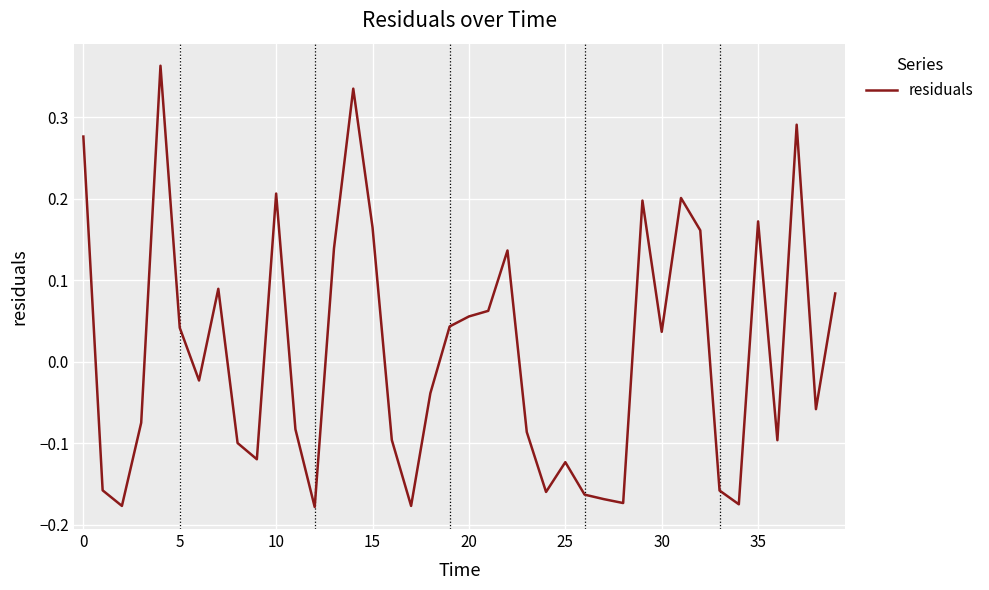

What is the sum of all values?

0.5